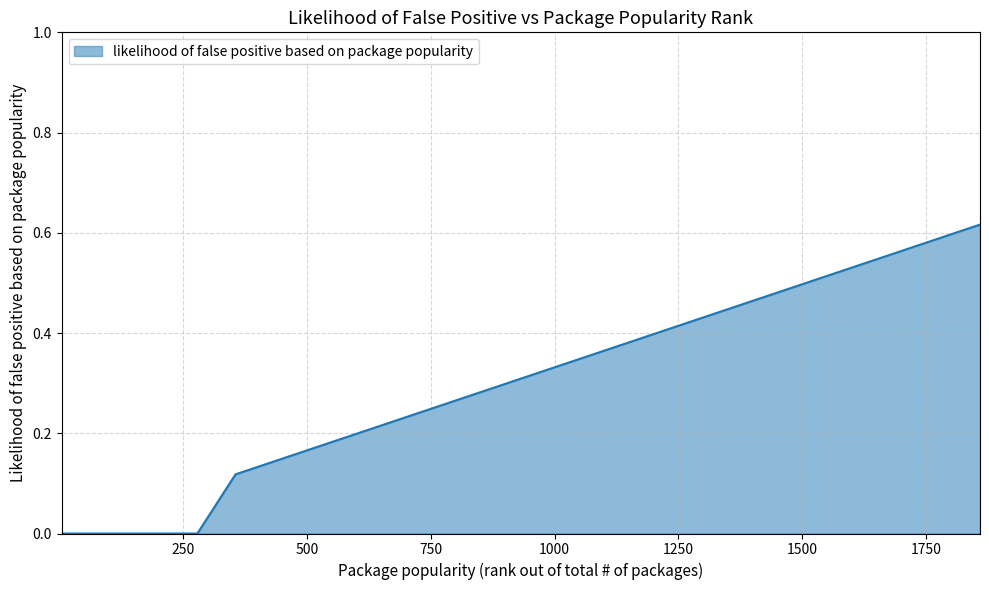

How many lines are shown in the chart?

1